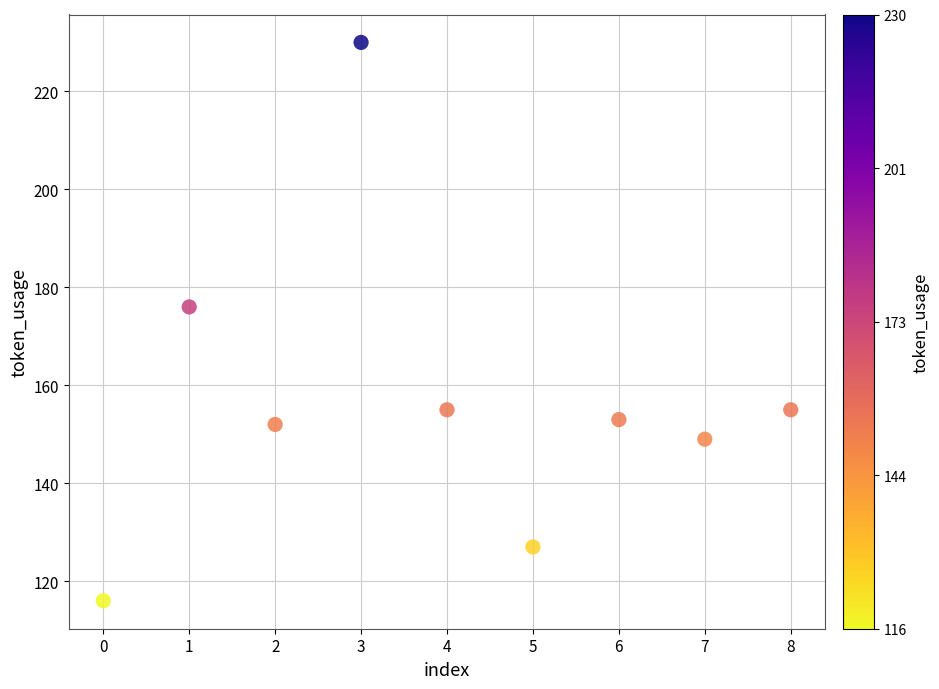

What is the average Y value?

157